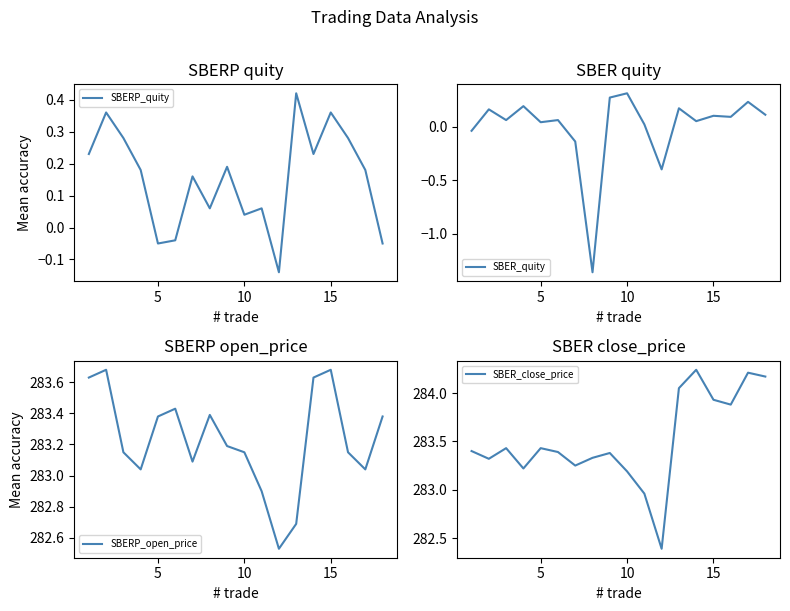

What is the maximum value for SBER_close_price?

284.2